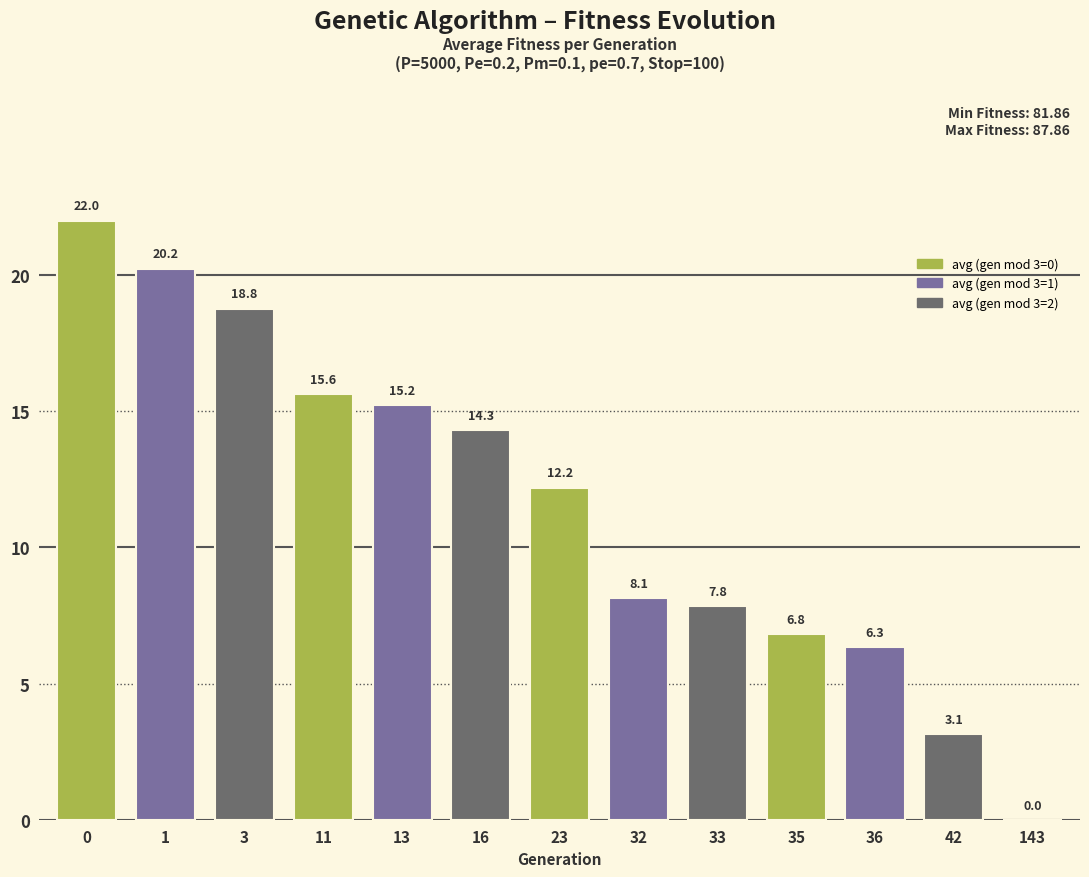

Reading left to right, list all the values displayed in this chart.

0=22.0	1=20.2	3=18.8	11=15.6	13=15.2	16=14.3	23=12.2	32=8.1	33=7.8	35=6.8	36=6.3	42=3.1	143=0.0